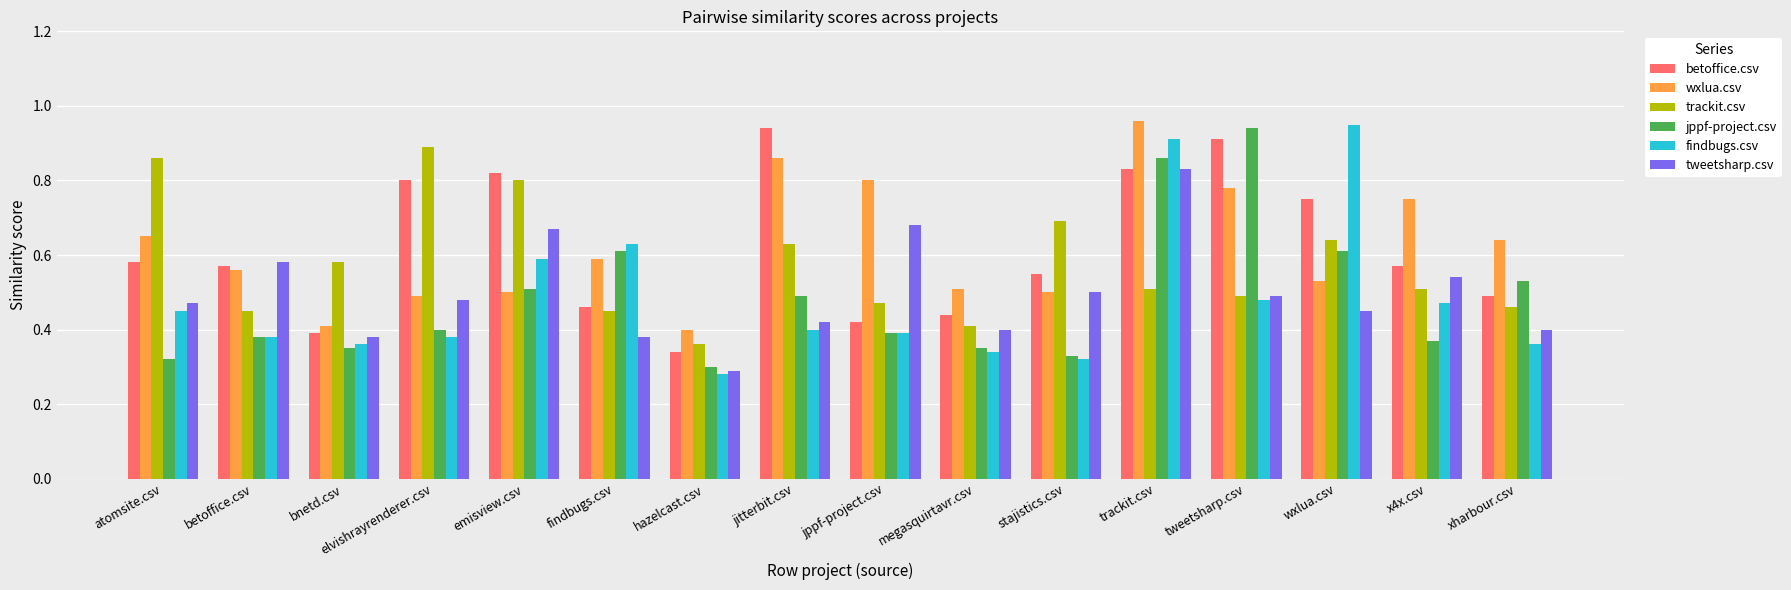

The jppf-project.csv series shows 0.3 at bnetd.csv. True or false?

True